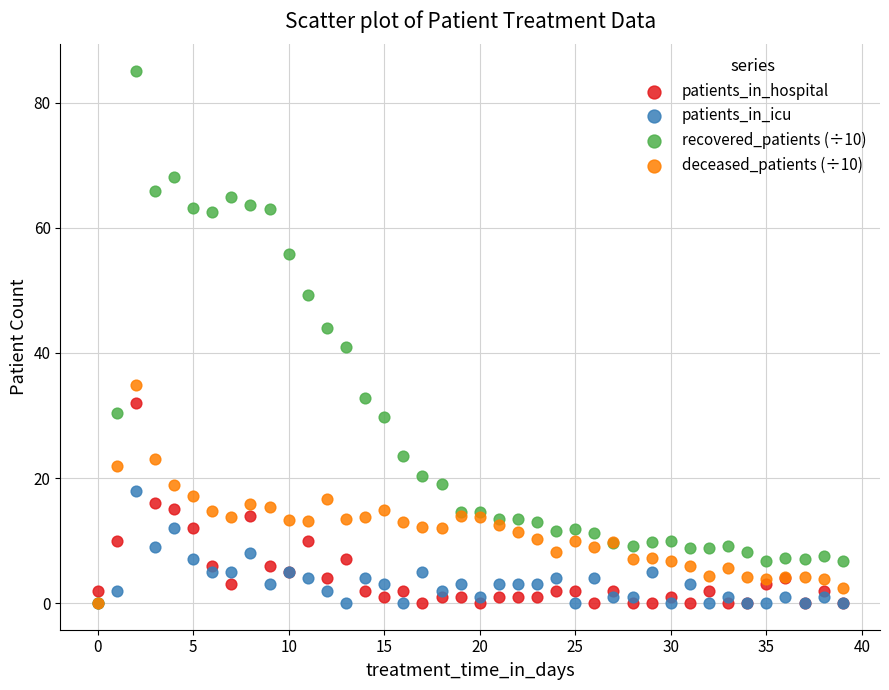

Which series reaches the maximum Y coordinate?

recovered_patients (÷10)